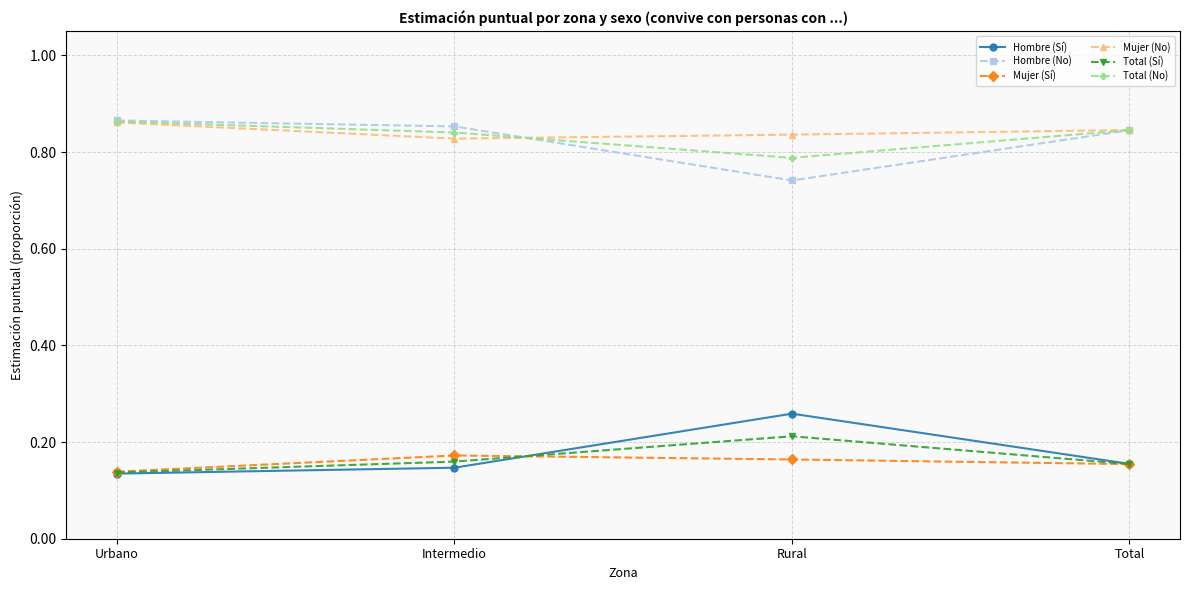

Rank the series at Rural from highest to lowest value.

Mujer (No), Total (No), Hombre (No), Hombre (Sí), Total (Sí), Mujer (Sí)